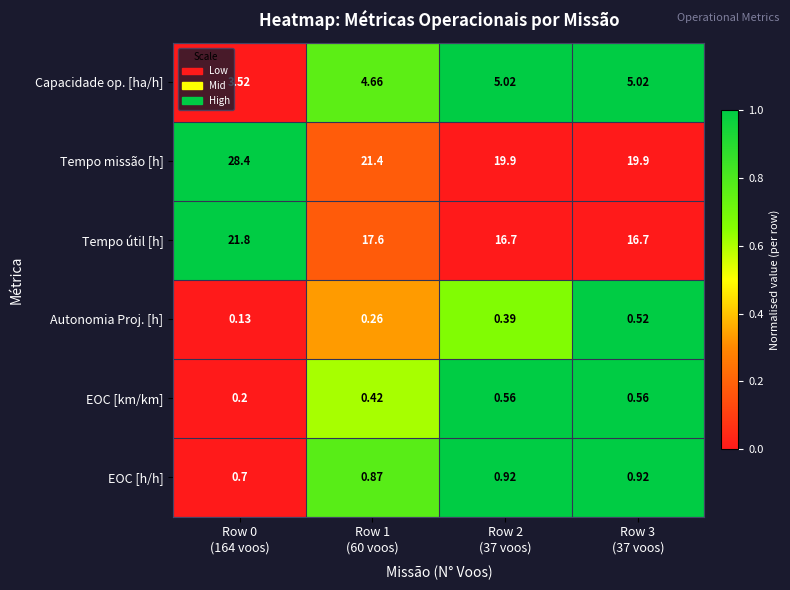

At which category does the chart reach its minimum across all series?

Row 0
(164 voos)